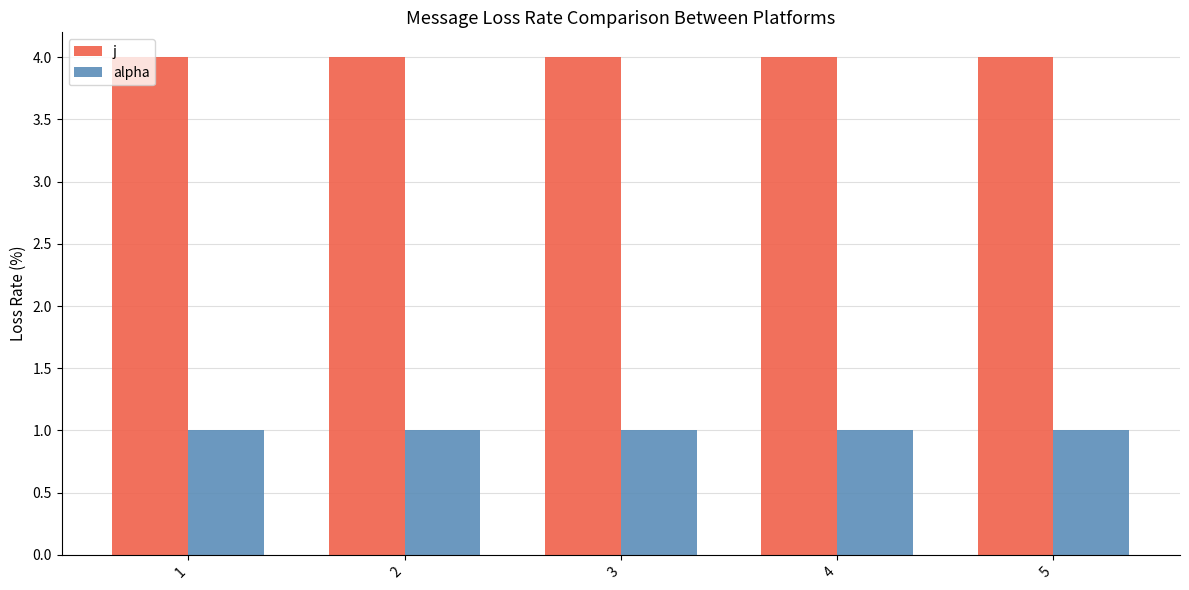

List the series in order of their peak value, lowest first.

alpha, j